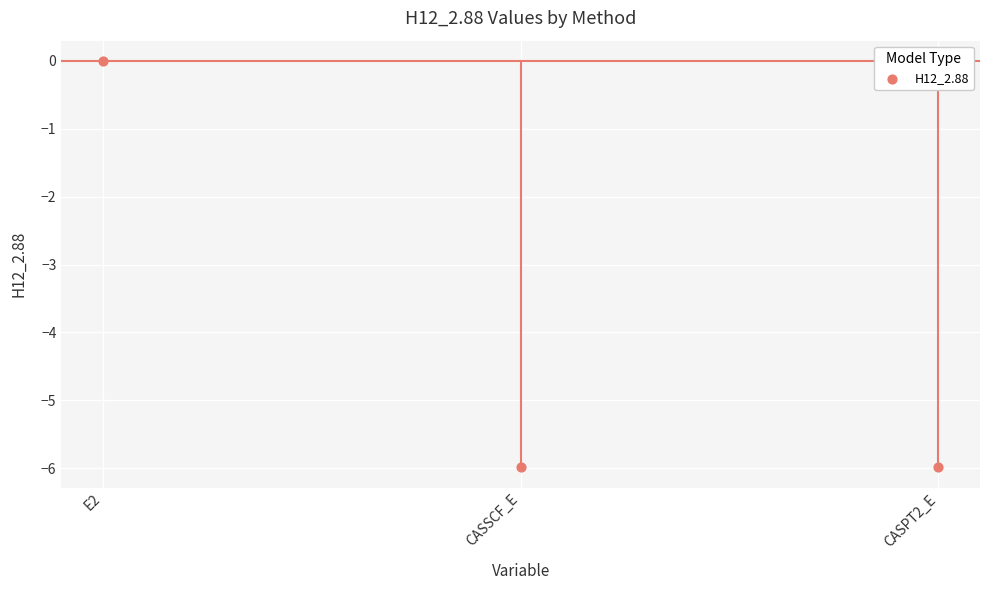

What is the average Y value?

-4.0